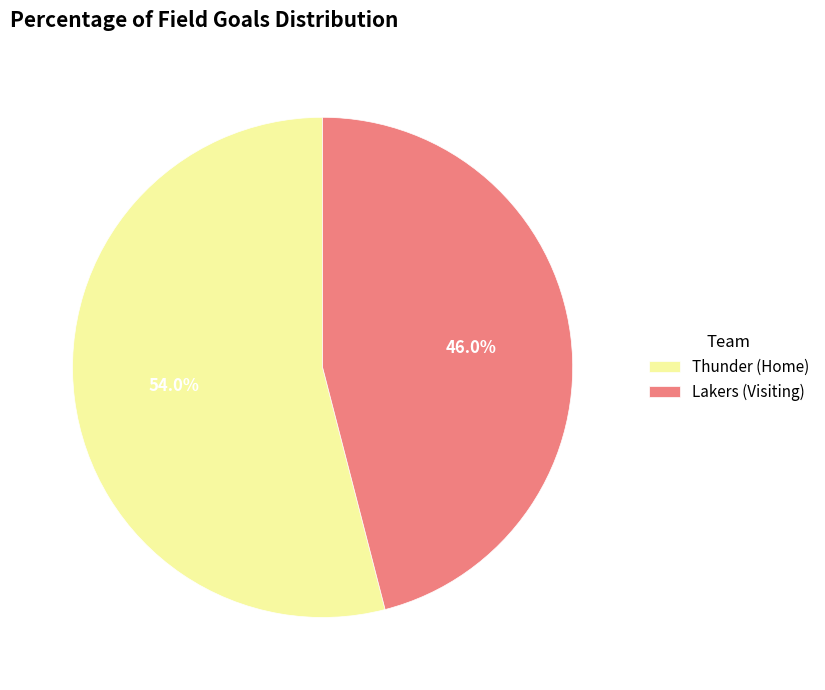

What is the smallest slice in the pie chart?

Lakers (Visiting)